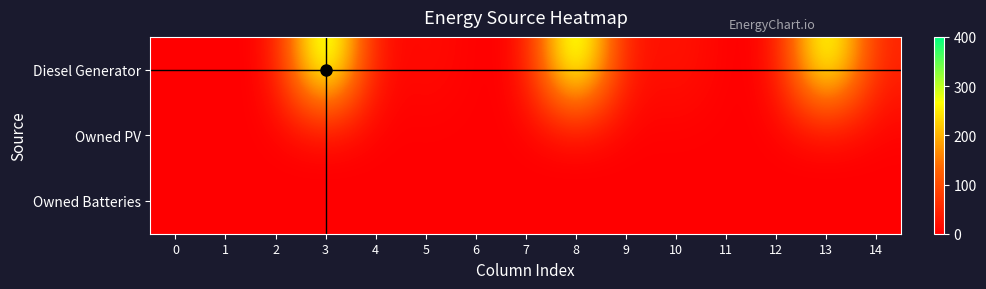

Which series has the widest spread of values?

Diesel Generator